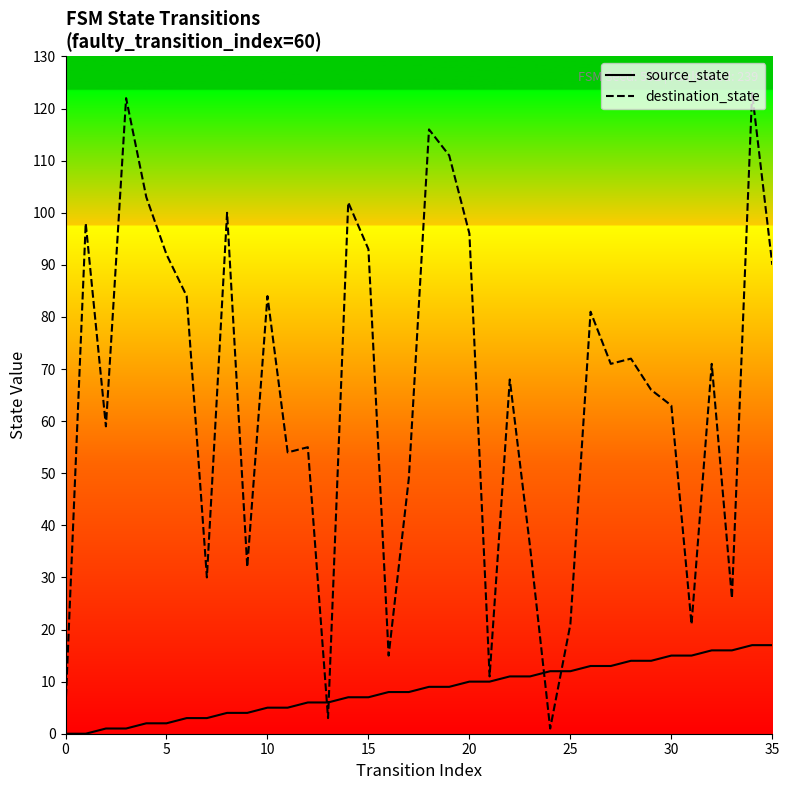

The destination_state series shows 96 at 20. True or false?

True